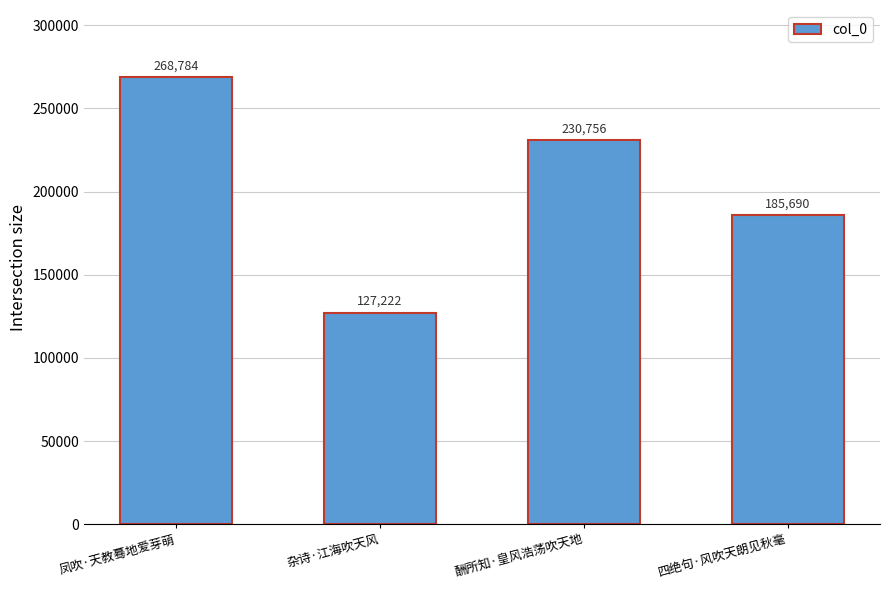

At which label does the data first exceed 230756?

凤吹·天教蓦地爱芽萌